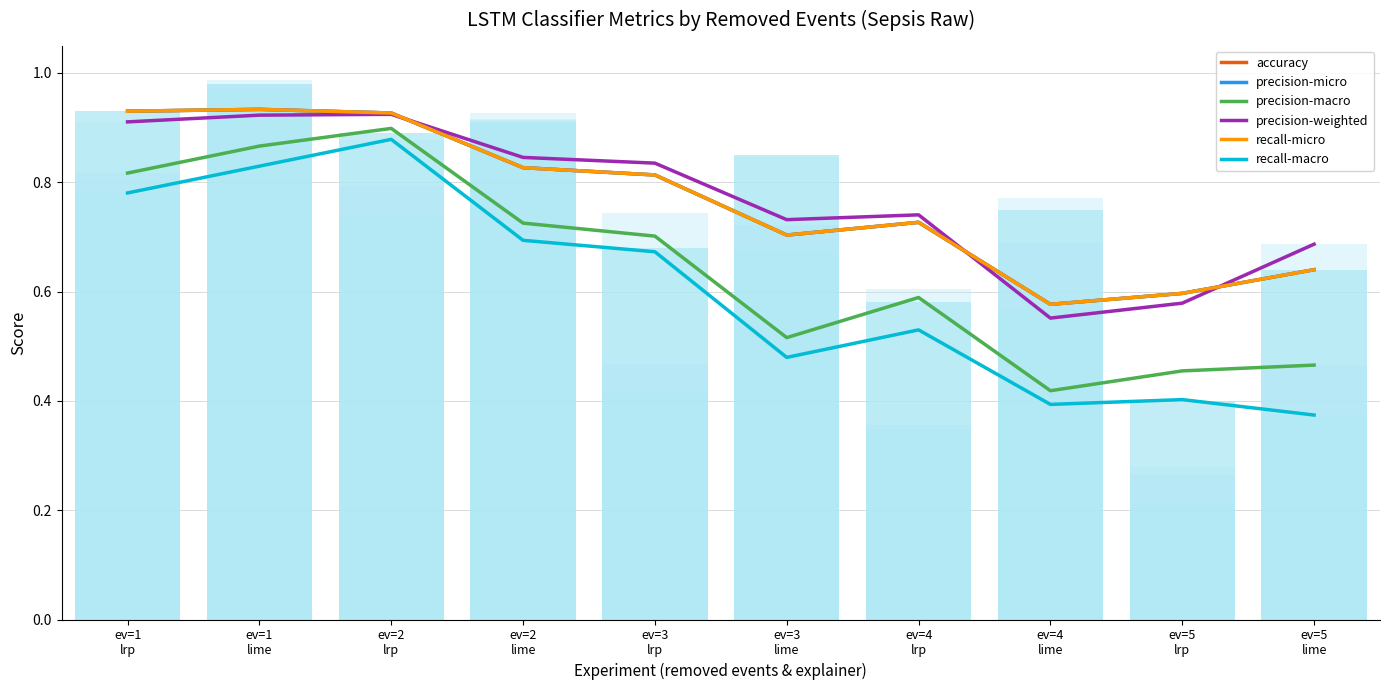

Which series has the largest total across all categories?

precision-weighted